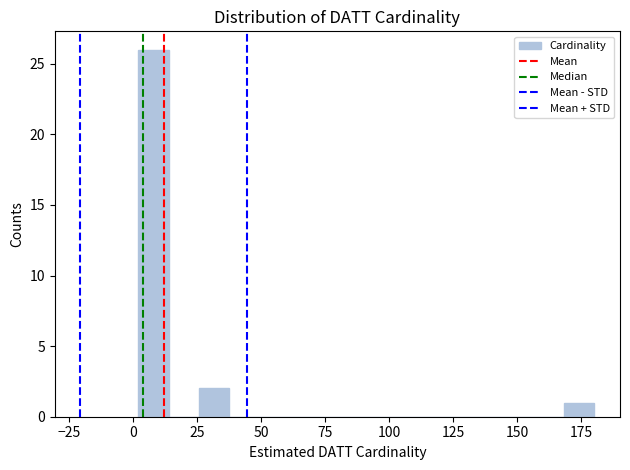

Around what value on the x-axis is the tallest bar? Give the approximate position of its centre, as read against the axis.

10